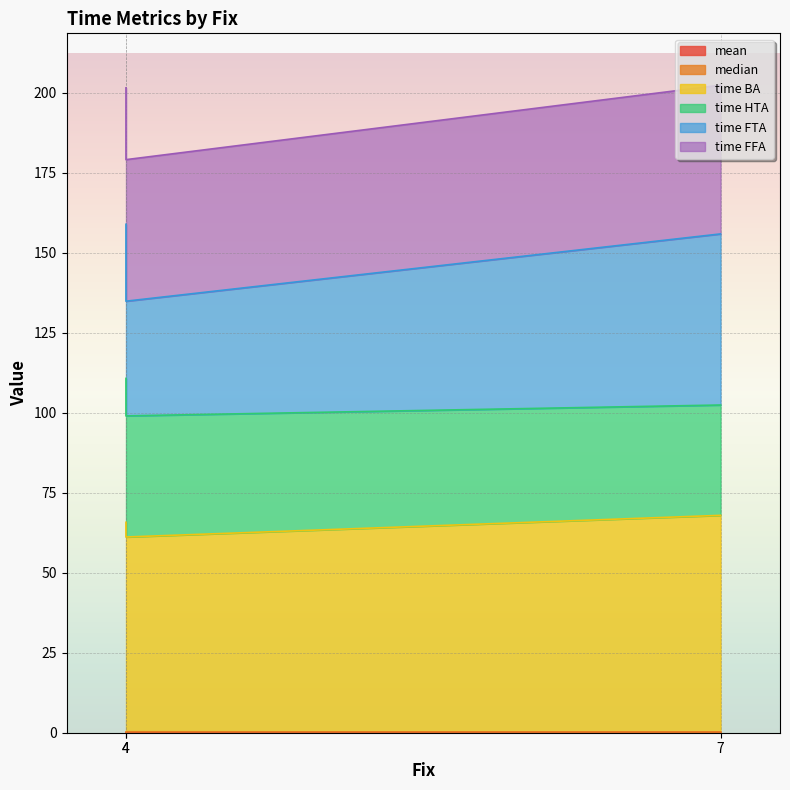

At which label does median reach its minimum?

7